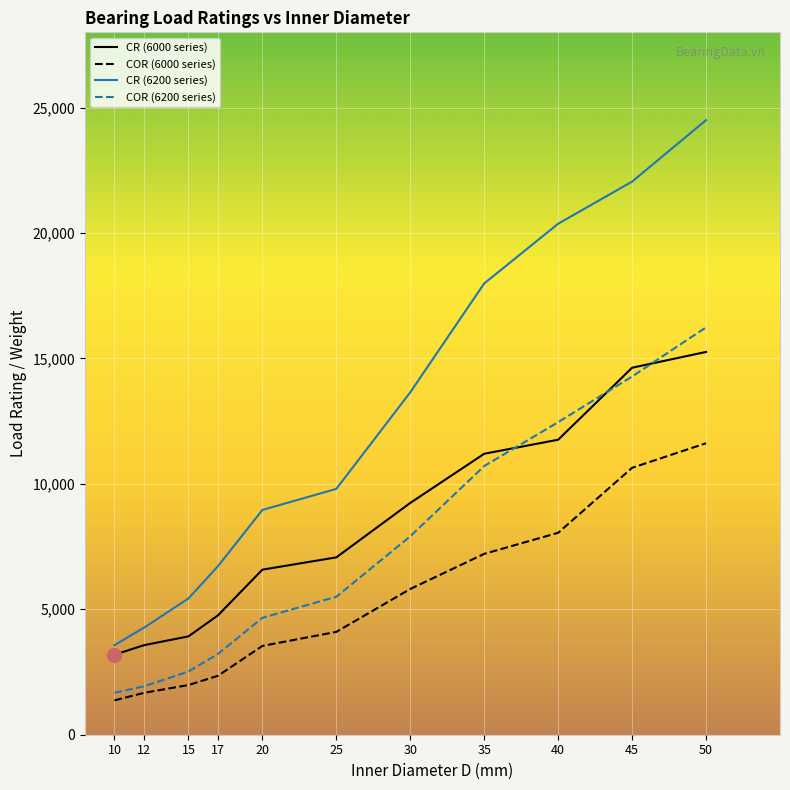

The value of COR (6000 series) at 10 is 1370. True or false?

True